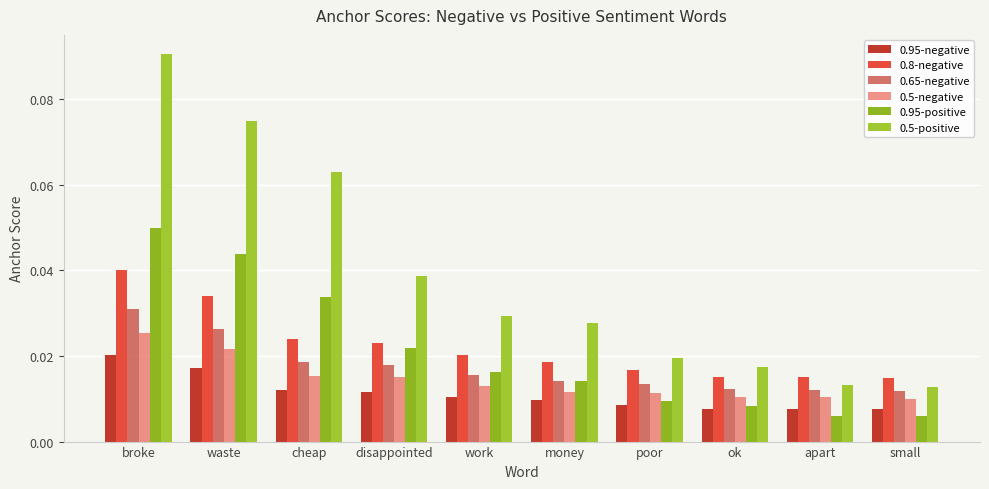

Are the bars horizontal?

No